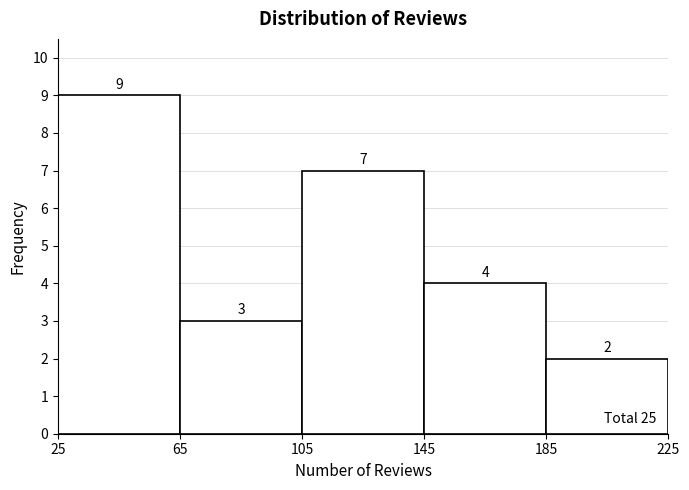

What is the height of the bar covering 185 to 225 on the x-axis?

2